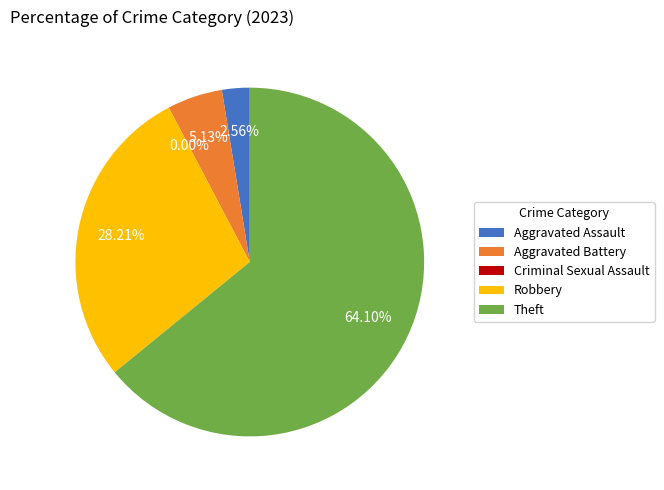

Does any single category account for the majority?

Yes